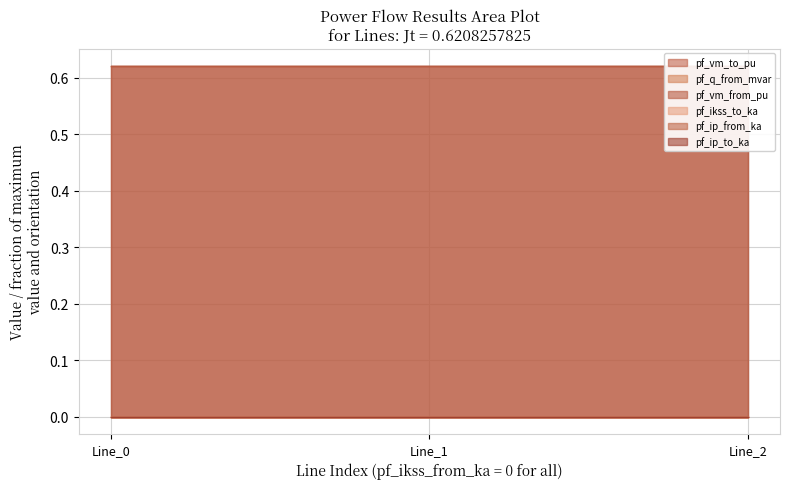

Which category has the highest value in the pf_ikss_to_ka series?

Line_0